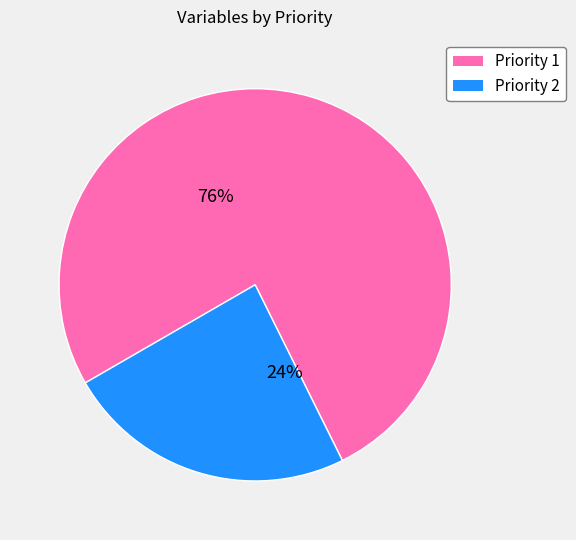

Which category has the biggest portion of the pie?

Priority 1